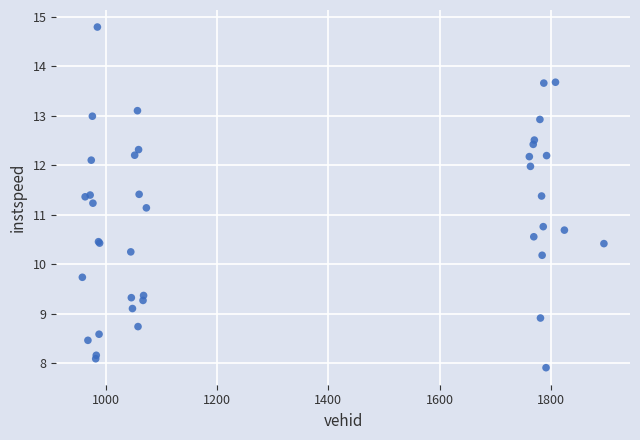

What Y value in the scatter plot is closest to 11?

11.1